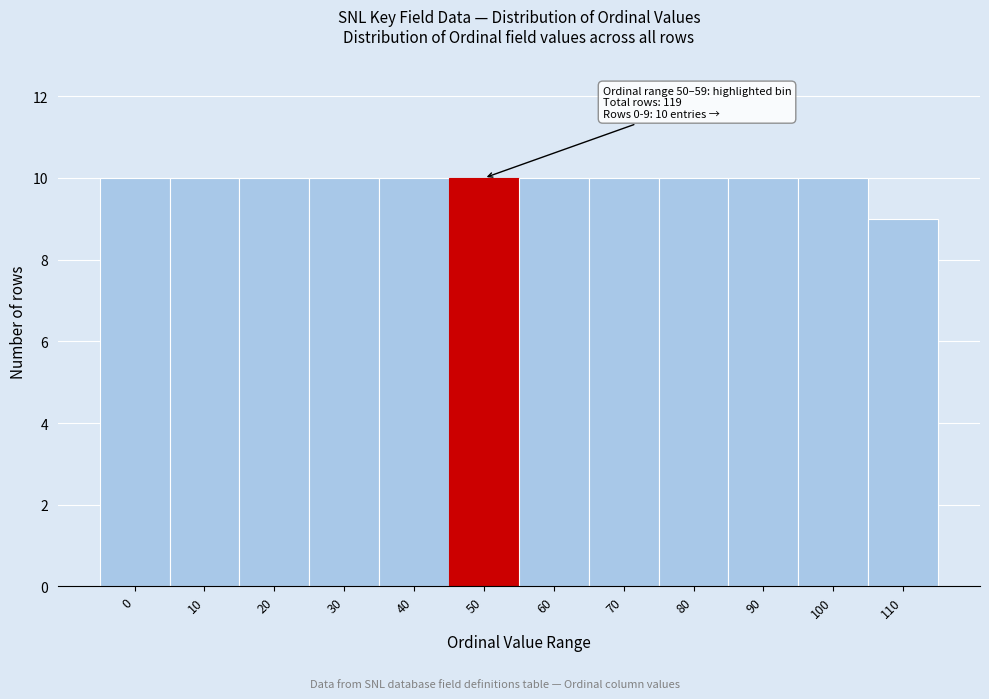

Reading left to right, list all the values displayed in this chart.

10	10	10	10	10	10	10	10	10	10	10	9